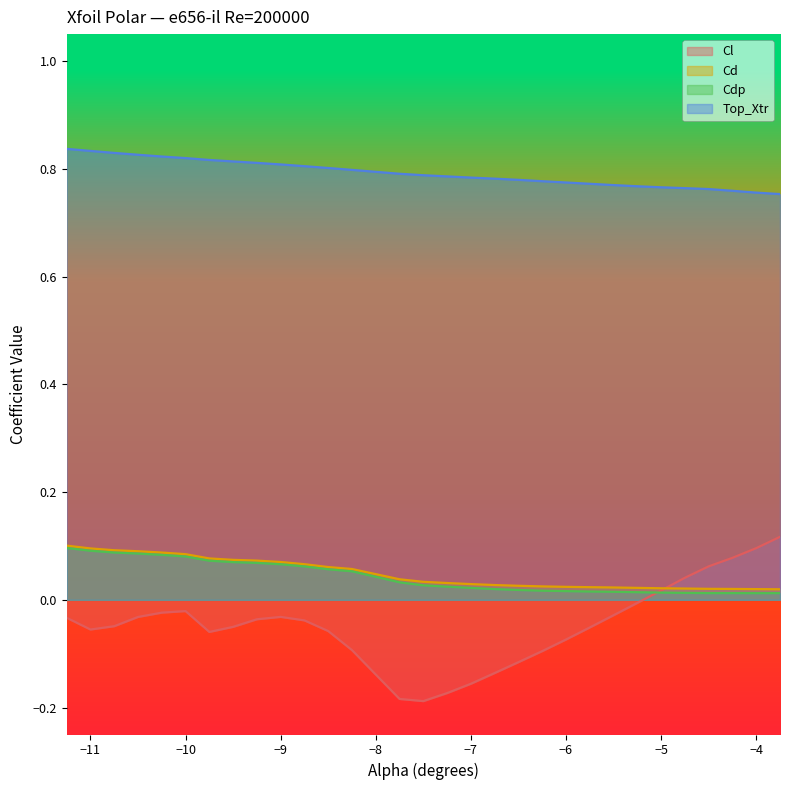

True or false: Cl and Top_Xtr intersect in this chart.

False